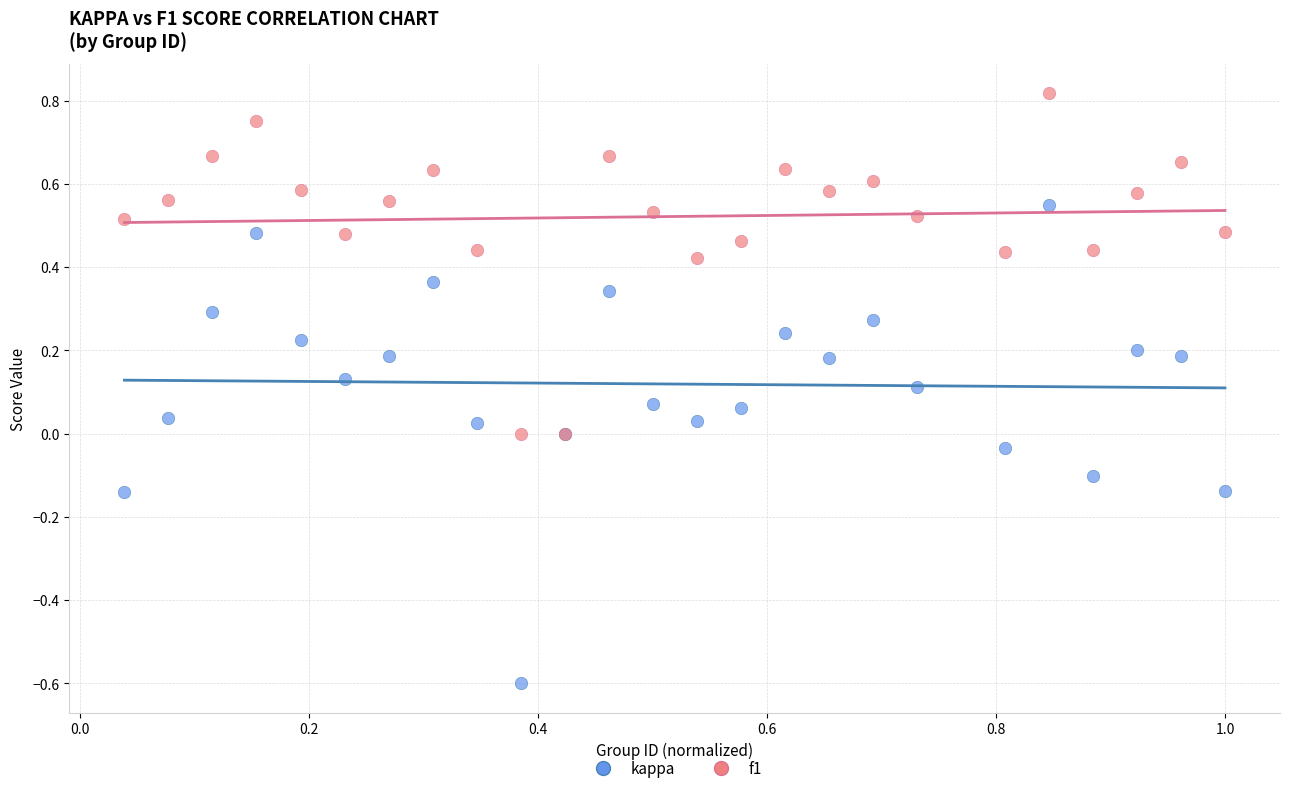

Which series contains the highest Y value?

f1